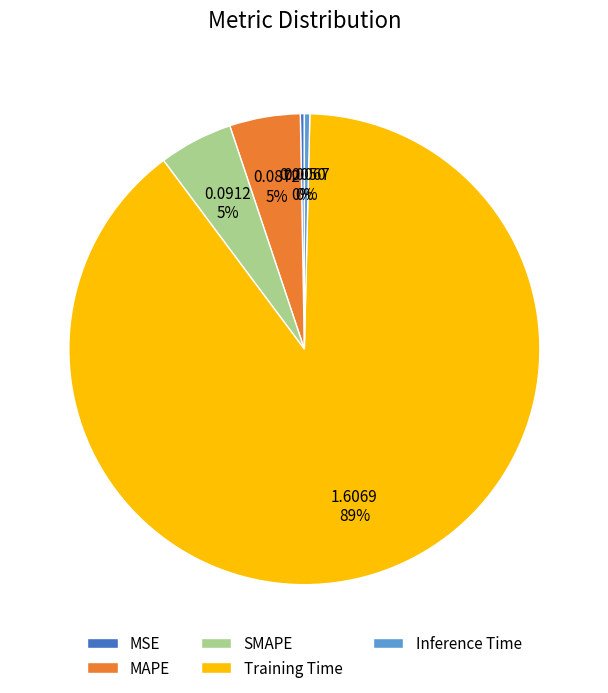

Which category has the biggest portion of the pie?

Training Time